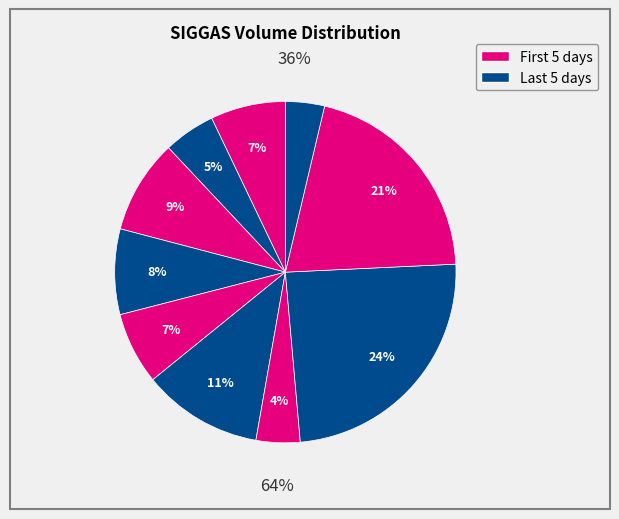

Count the number of slices in the pie.

10